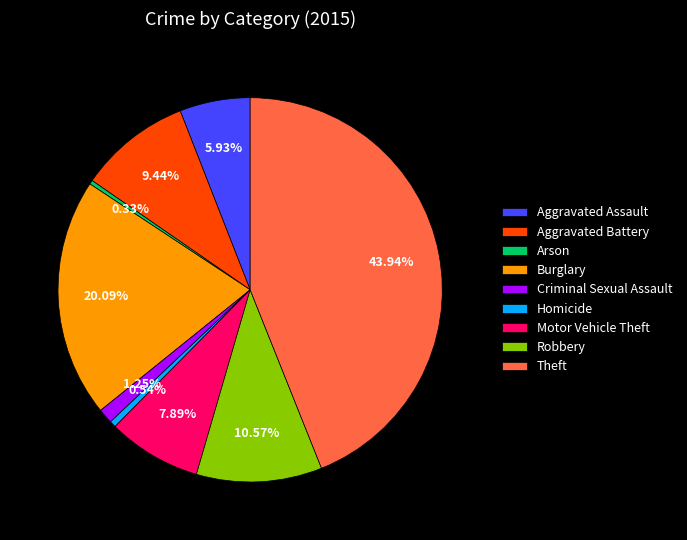

What percentage is NOT represented by Robbery?

89.4%